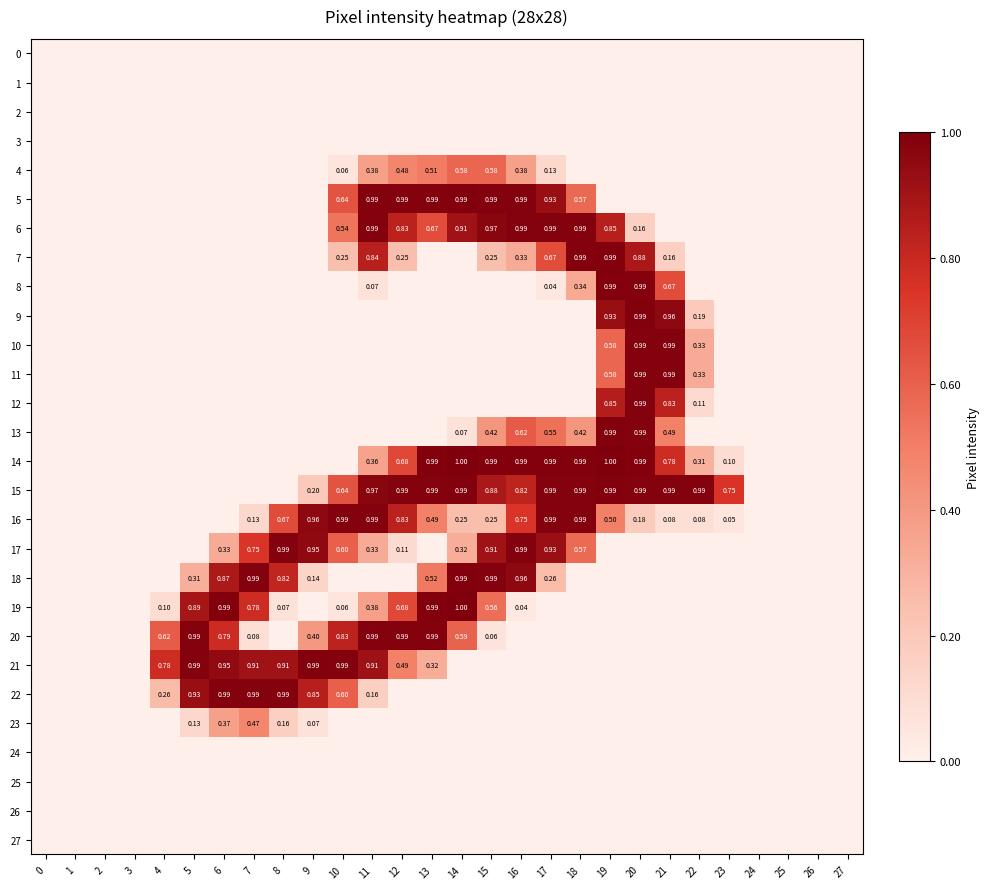

At how many categories does at least one series exceed 187?

20